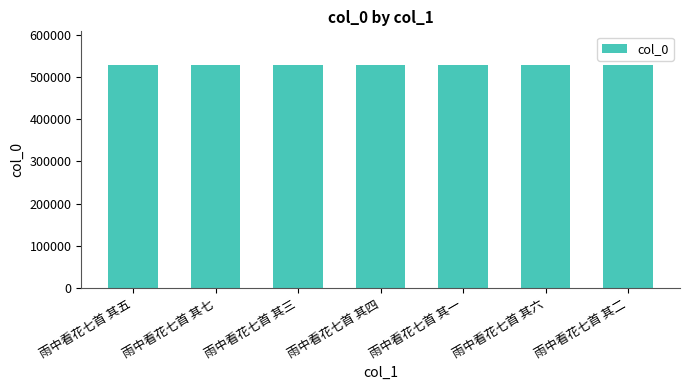

What is the change in value from 雨中看花七首 其七 to 雨中看花七首 其六?

-1